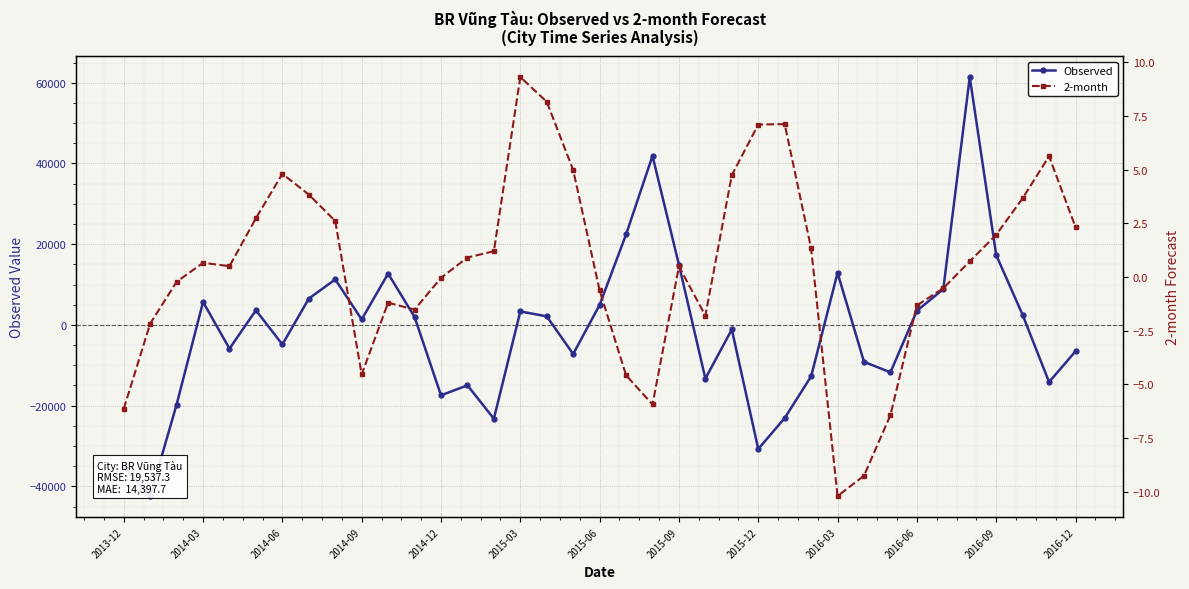

What is the lowest value of the Observed series?

-42397.7